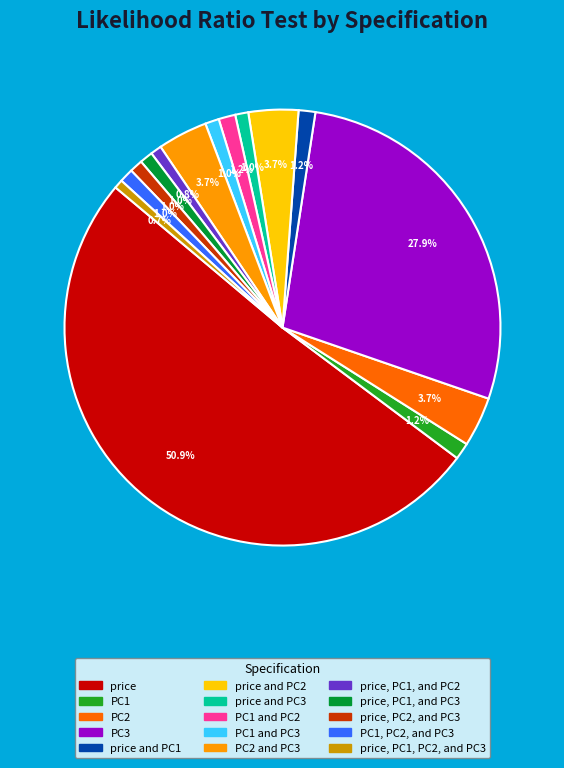

Rank the categories by value from highest to lowest.

price, PC3, PC2, price and PC2, PC2 and PC3, PC1, price and PC1, PC1 and PC2, PC1 and PC3, PC1, PC2, and PC3, price and PC3, price, PC1, and PC3, price, PC2, and PC3, price, PC1, and PC2, price, PC1, PC2, and PC3